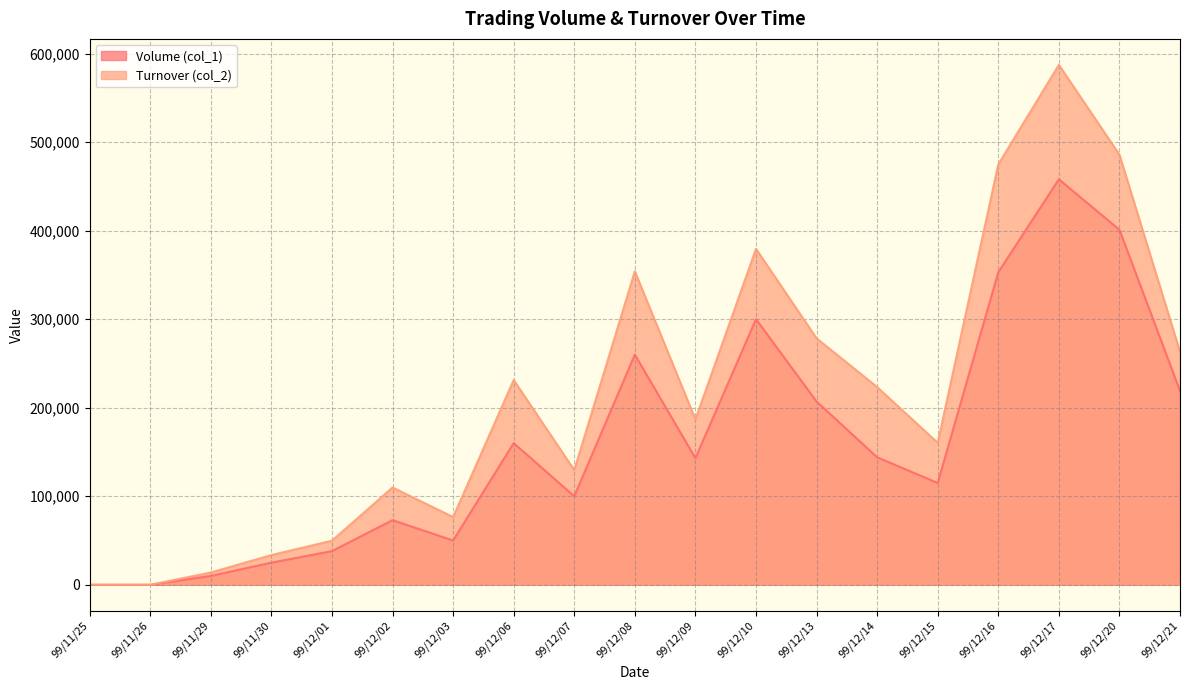

What is the maximum value for Volume (col_1)?

458000